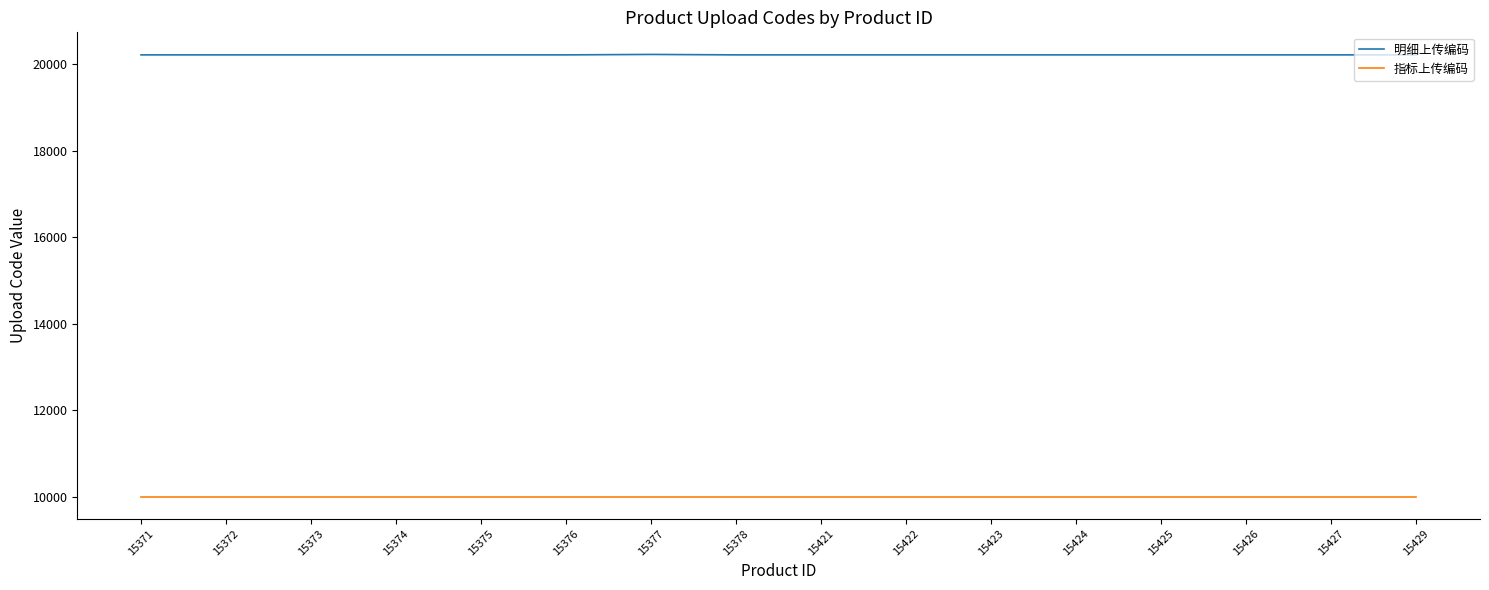

What is the greatest value displayed?

20229